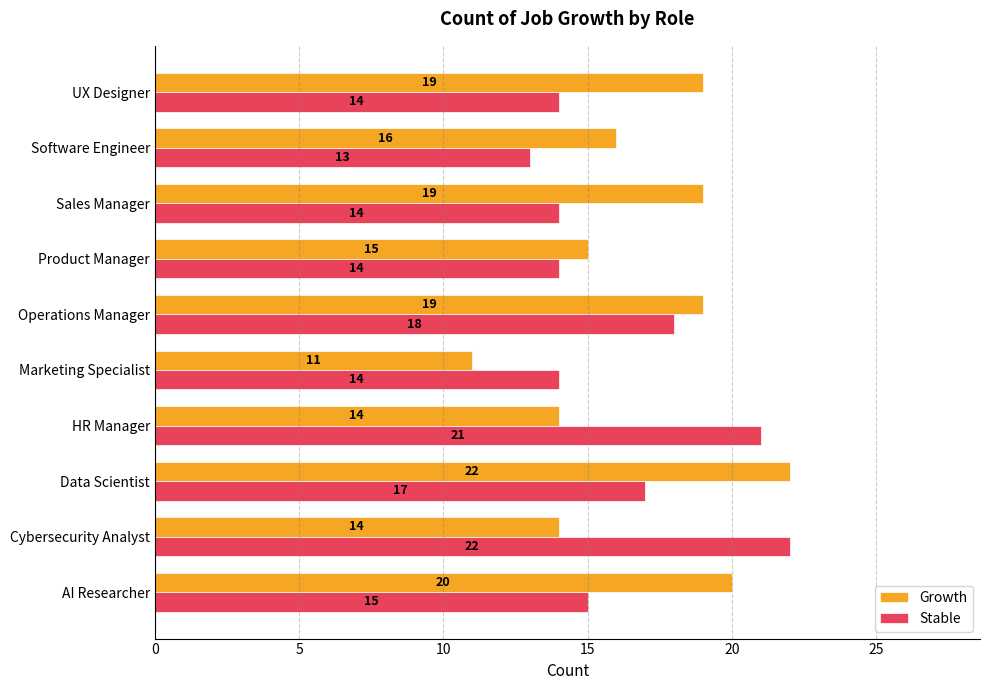

What is the difference between the maximum and minimum values in the Growth series?

11